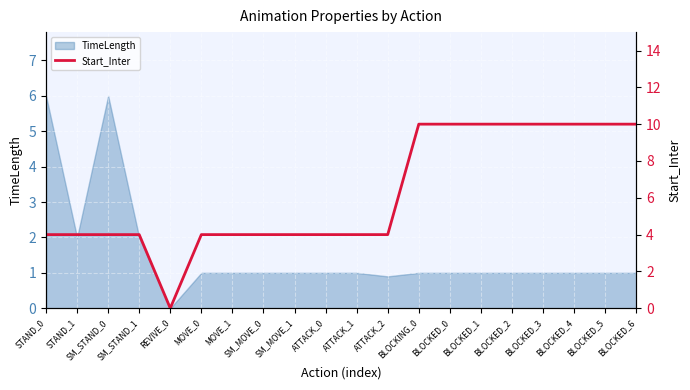

At which category does the chart reach its minimum across all series?

REVIVE_0